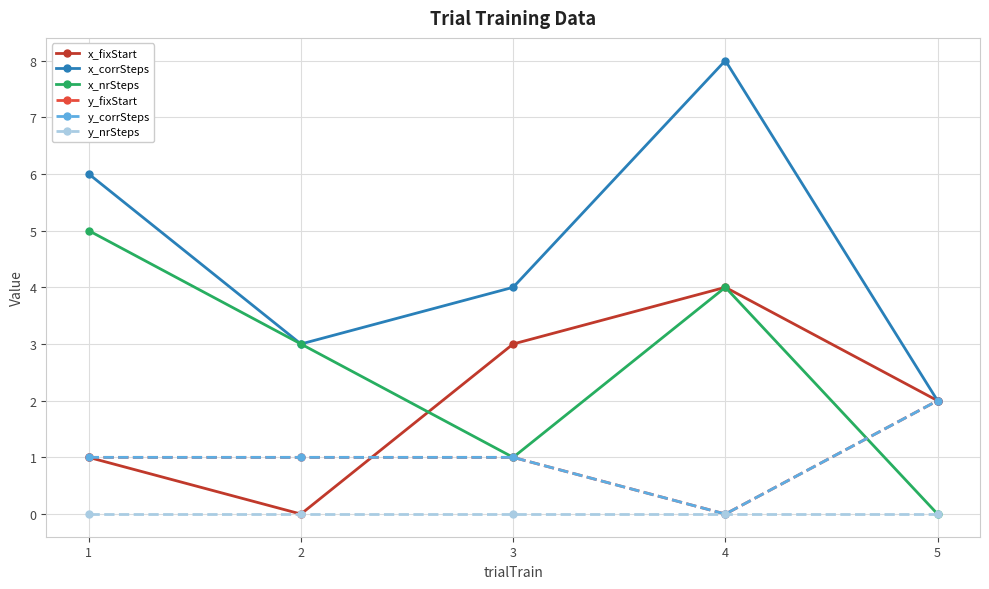

What is the total value across all series at 3?

10